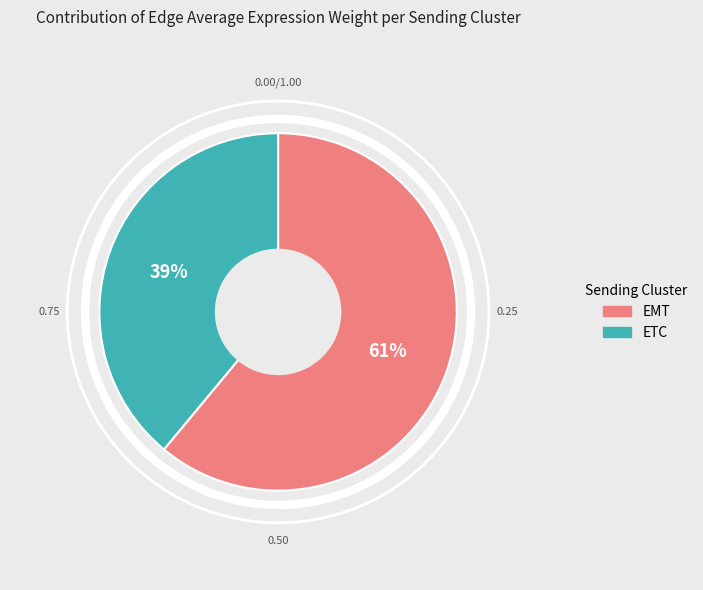

What is the majority slice?

EMT